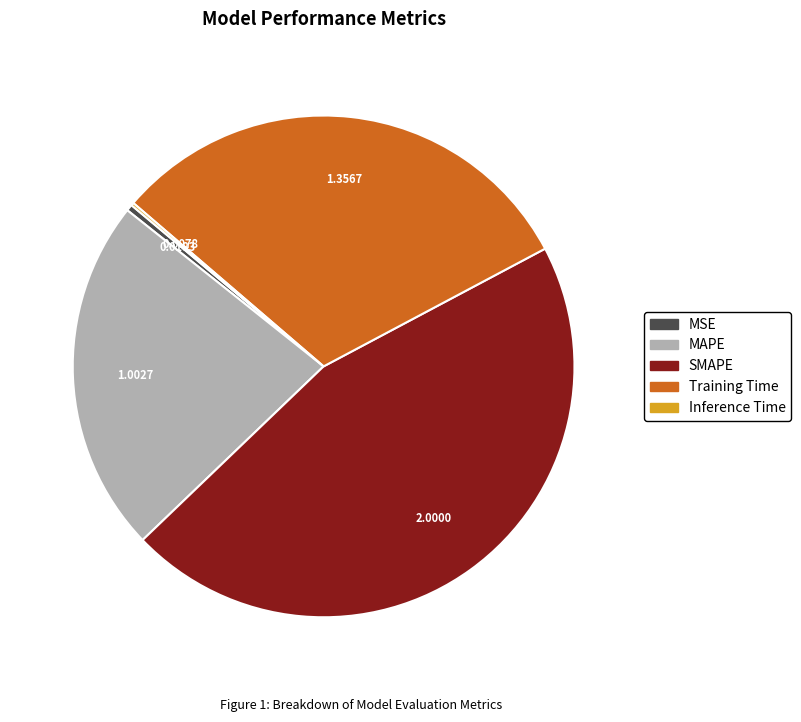

The MSE slice represents 0% of the pie. True or false?

True